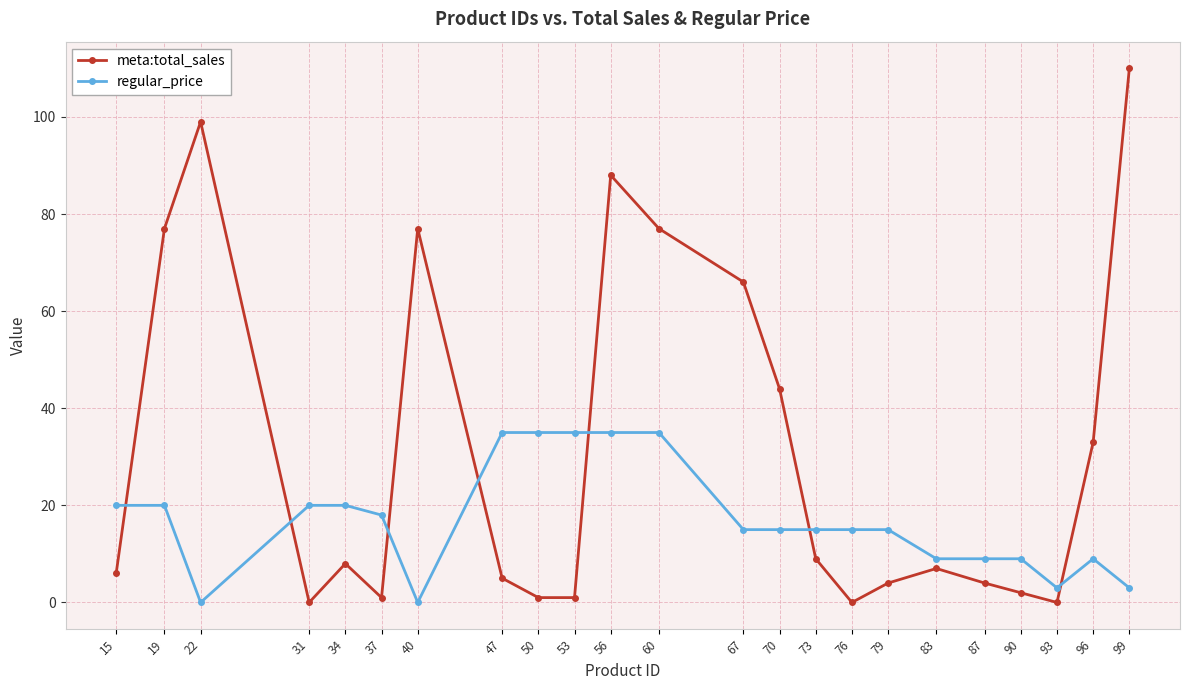

Which series has the widest spread of values?

meta:total_sales